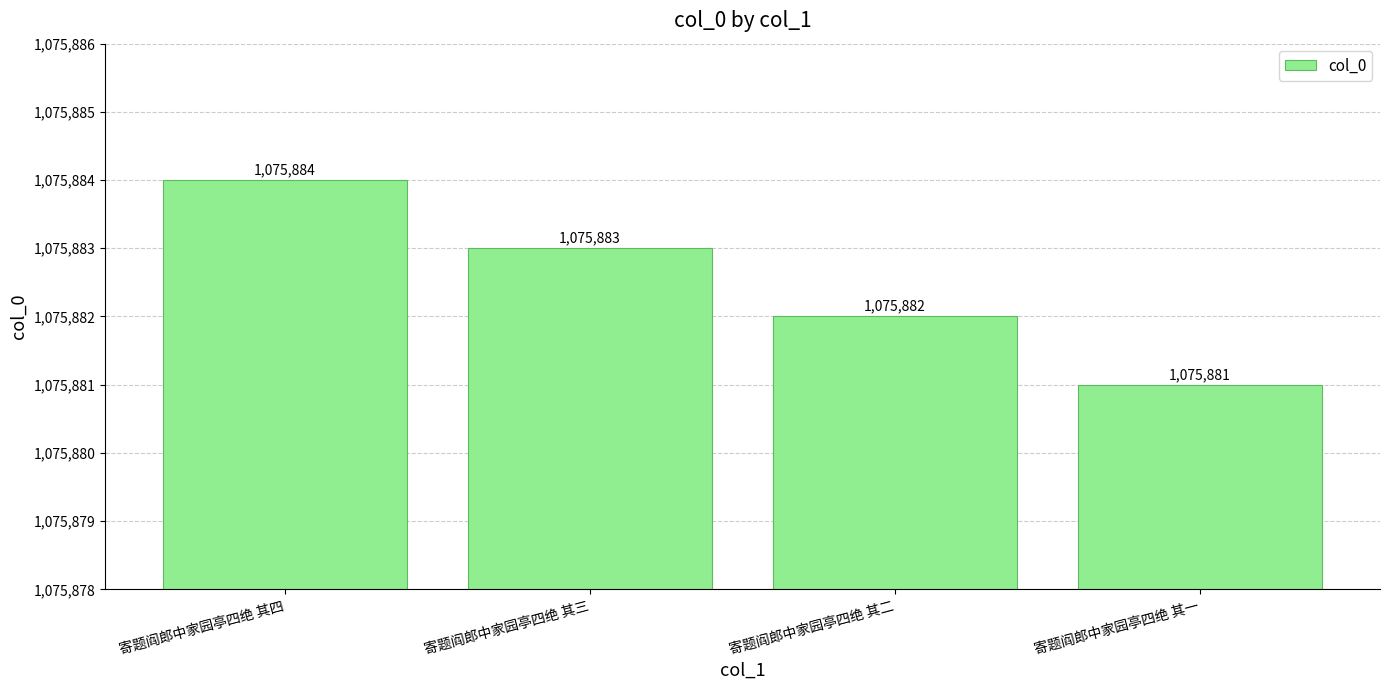

Reading left to right, what are all the values shown in this chart?

1075884	1075883	1075882	1075881